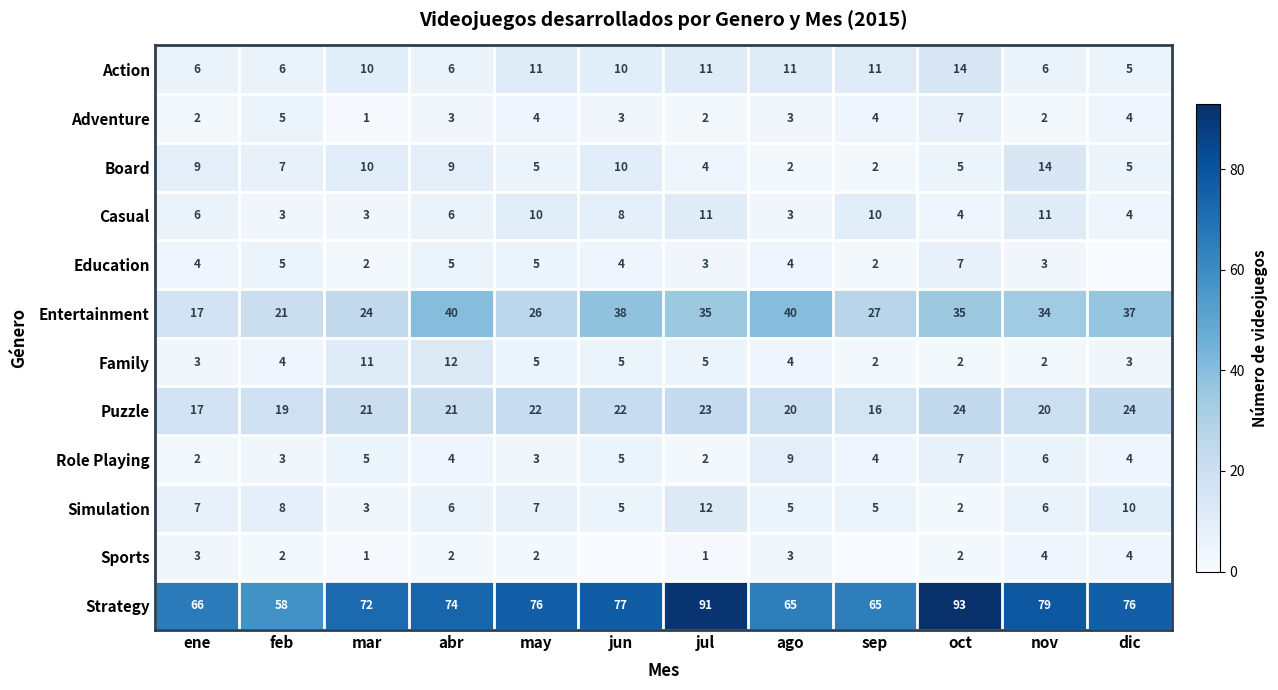

How many Simulation values are between 5 and 8?

8